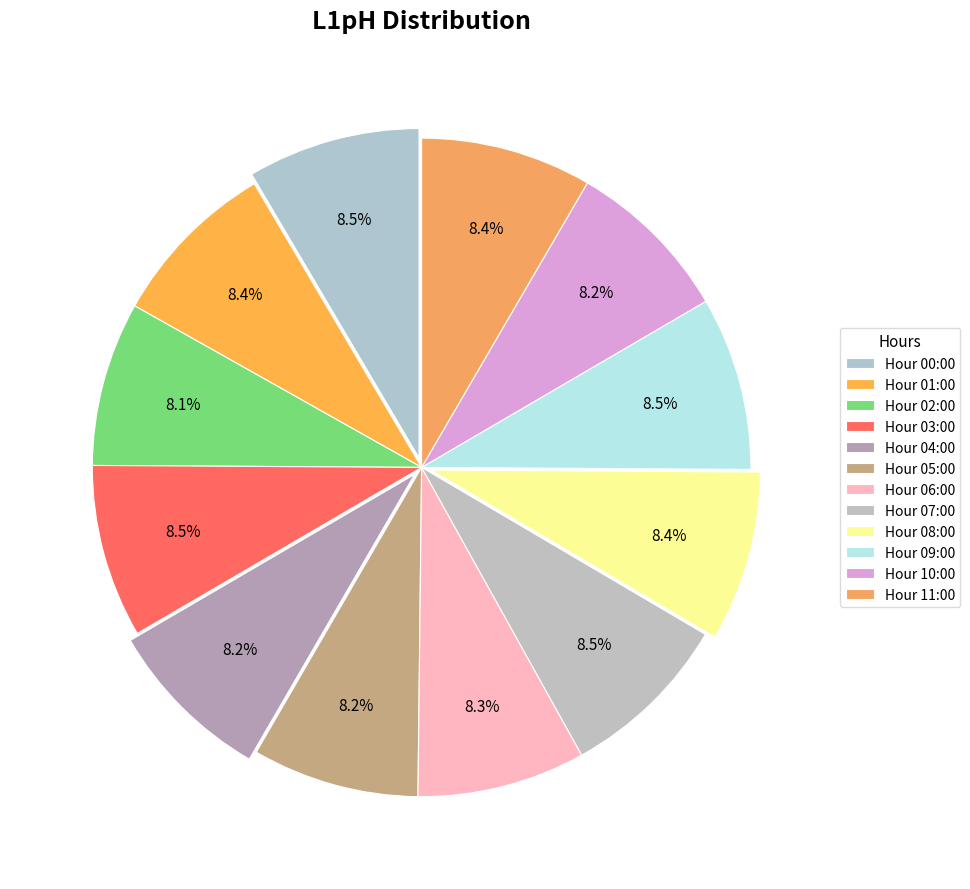

Count the number of slices in the pie.

12